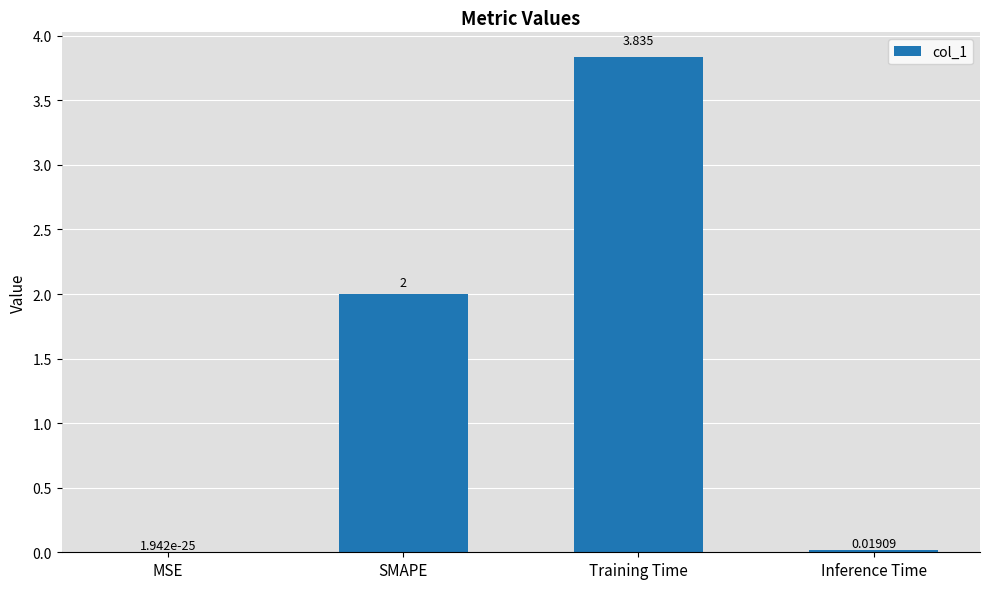

Which has a higher value, SMAPE or Inference Time?

SMAPE